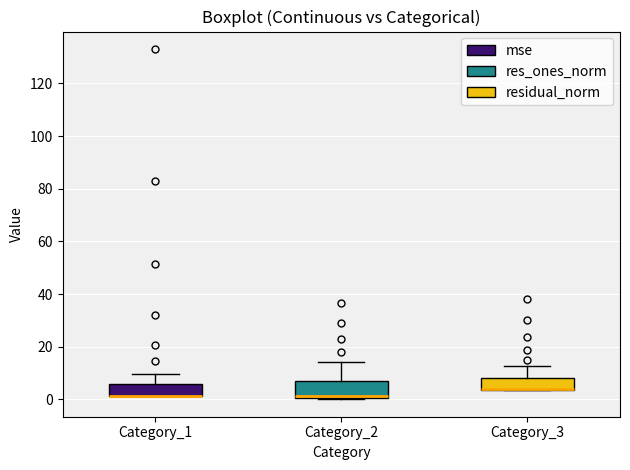

Where is the upper edge of the box for Category_3 on the y-axis? The values are not printed on the chart, so give them approximately, as read against the axis.

8